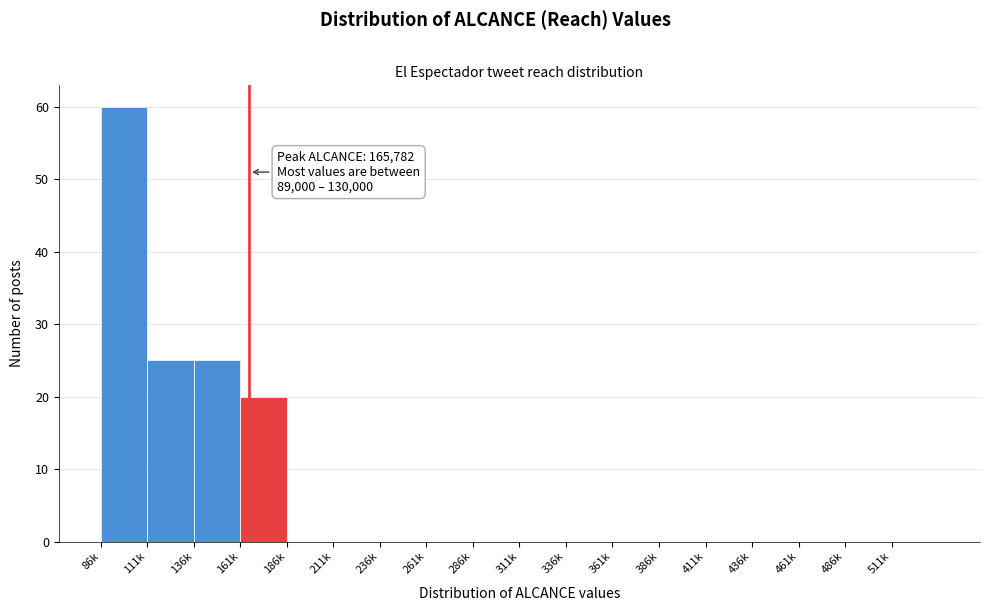

Reading right to left, transcribe all the data shown in this chart.

511k=0	486k=0	461k=0	436k=0	411k=0	386k=0	361k=0	336k=0	311k=0	286k=0	261k=0	236k=0	211k=0	186k=0	161k=20	136k=25	111k=25	86k=60